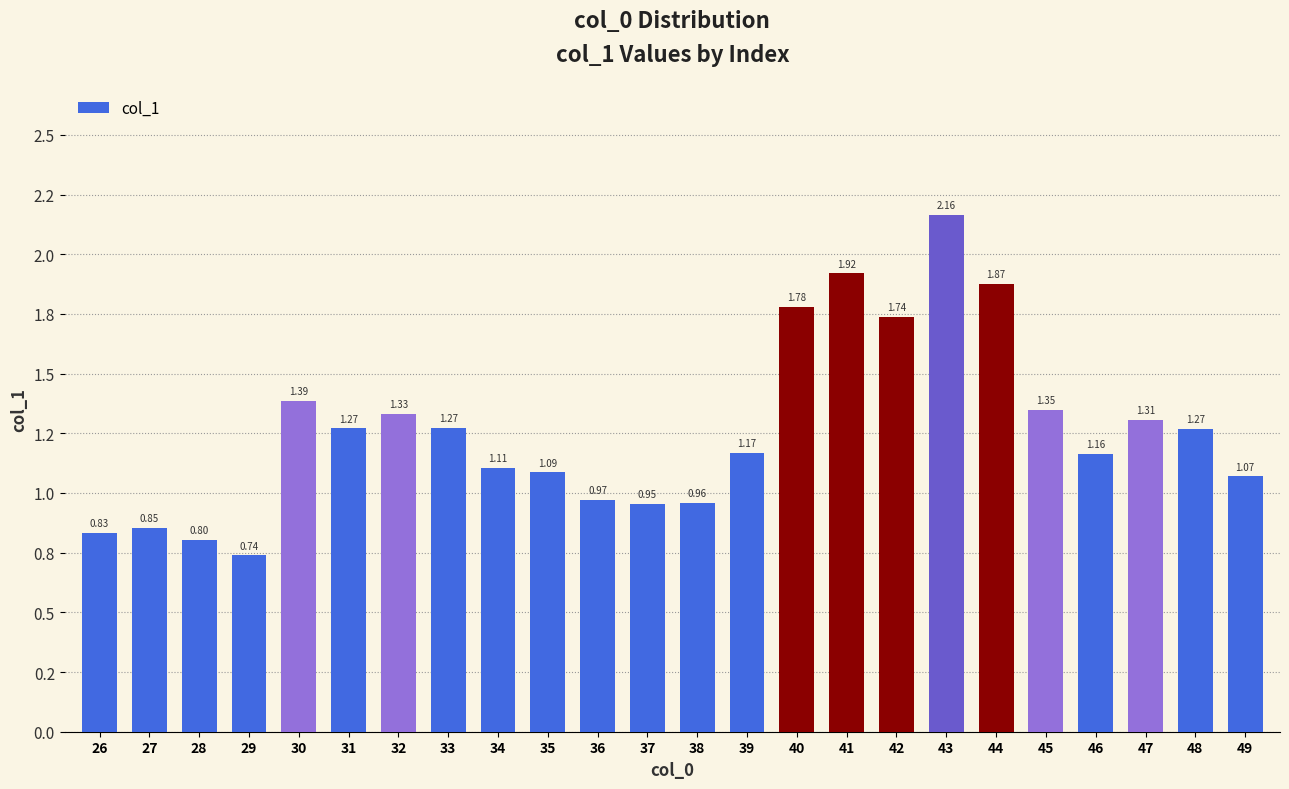

Does the chart contain any negative values?

No